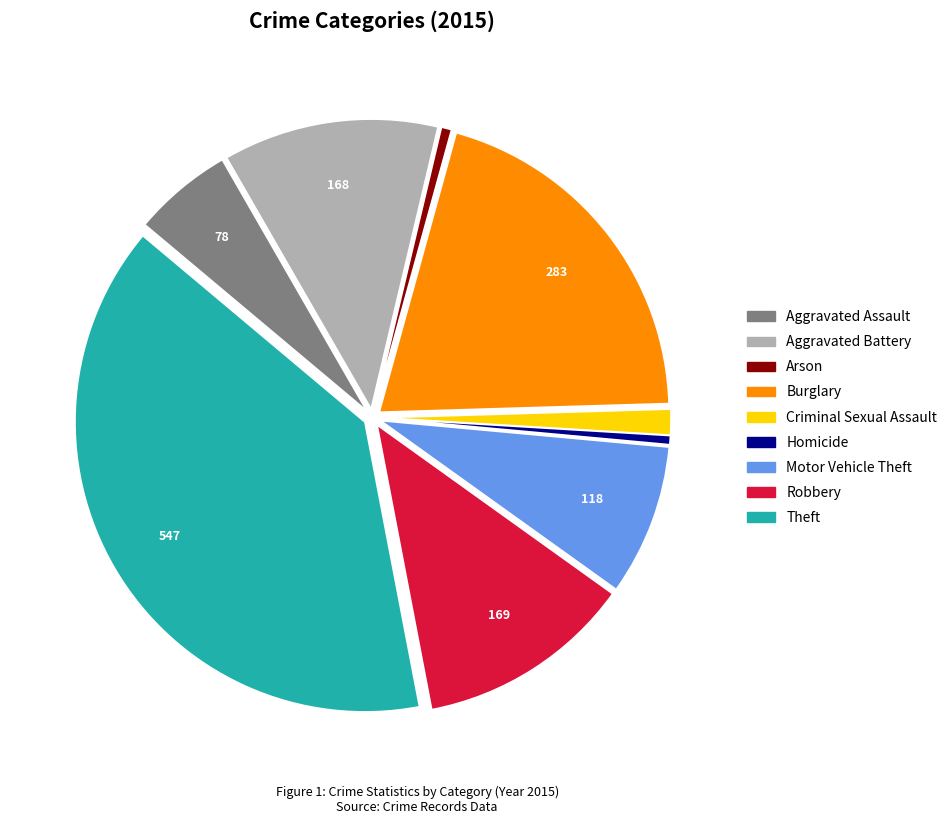

What is the largest slice in the pie chart?

Theft